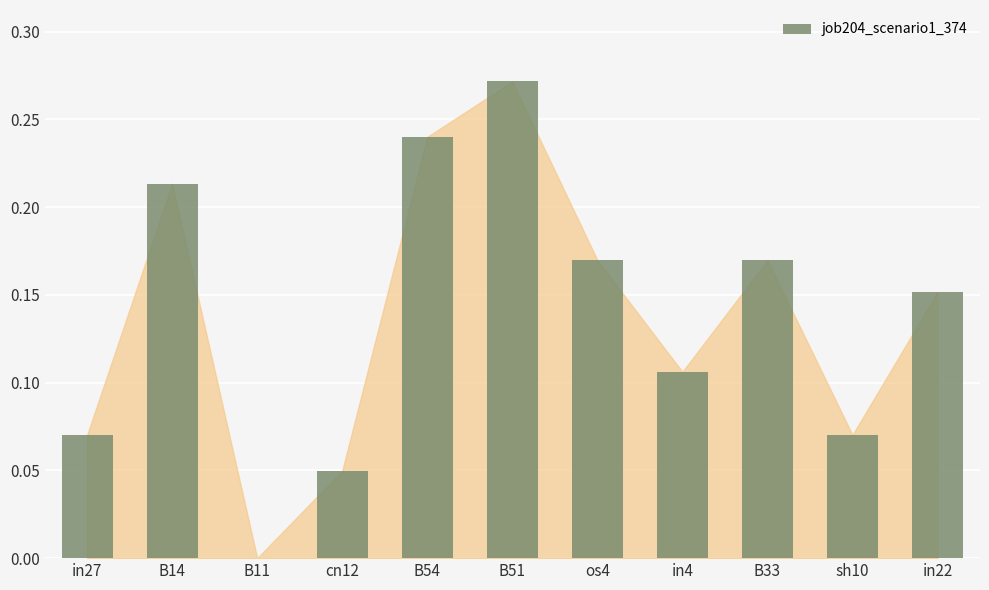

What is the sum of all values?

1.5